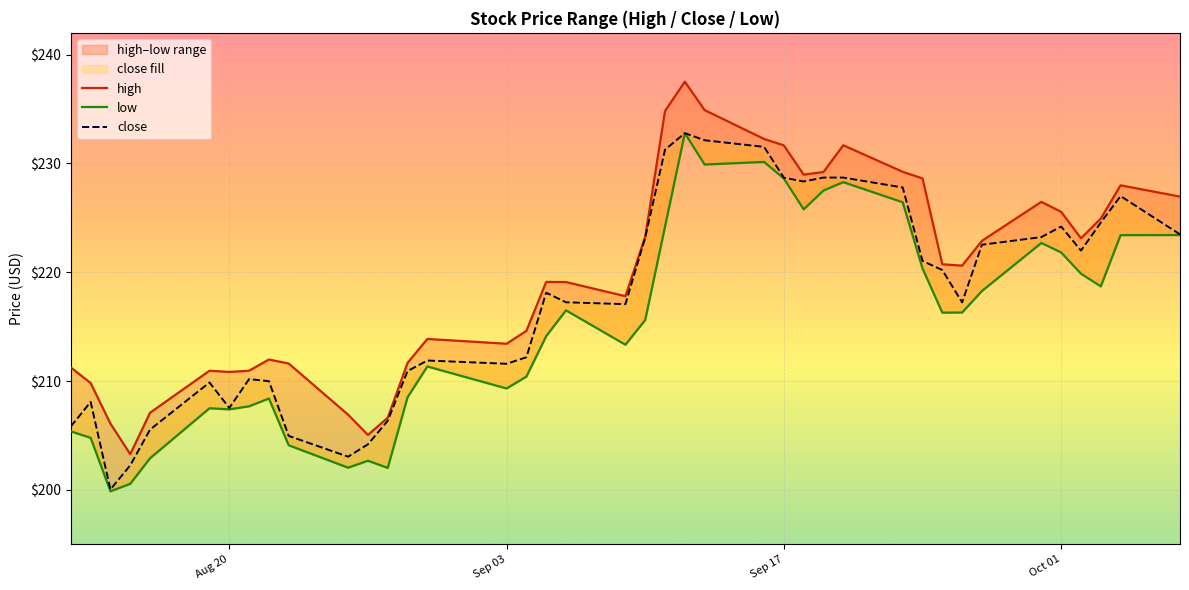

Is it true that close equals 55.8 at Aug 20?

False